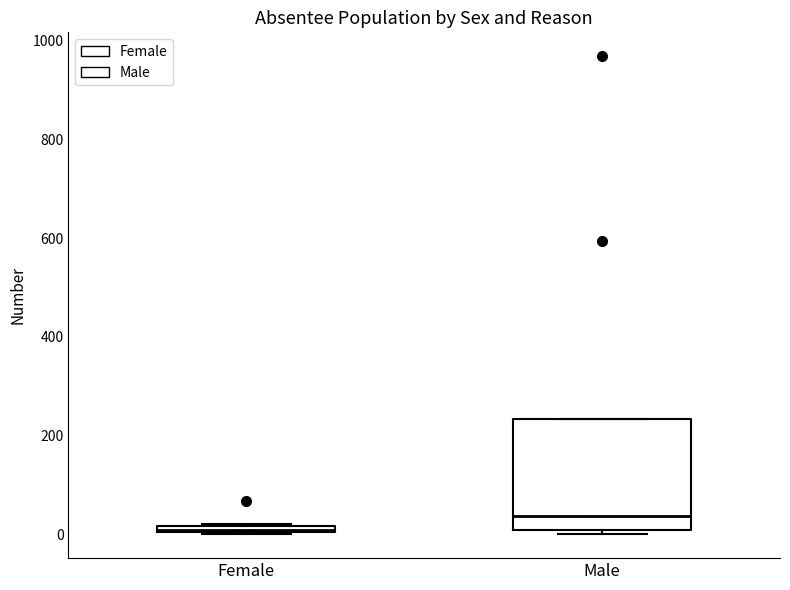

Which box has the highest median line?

Male